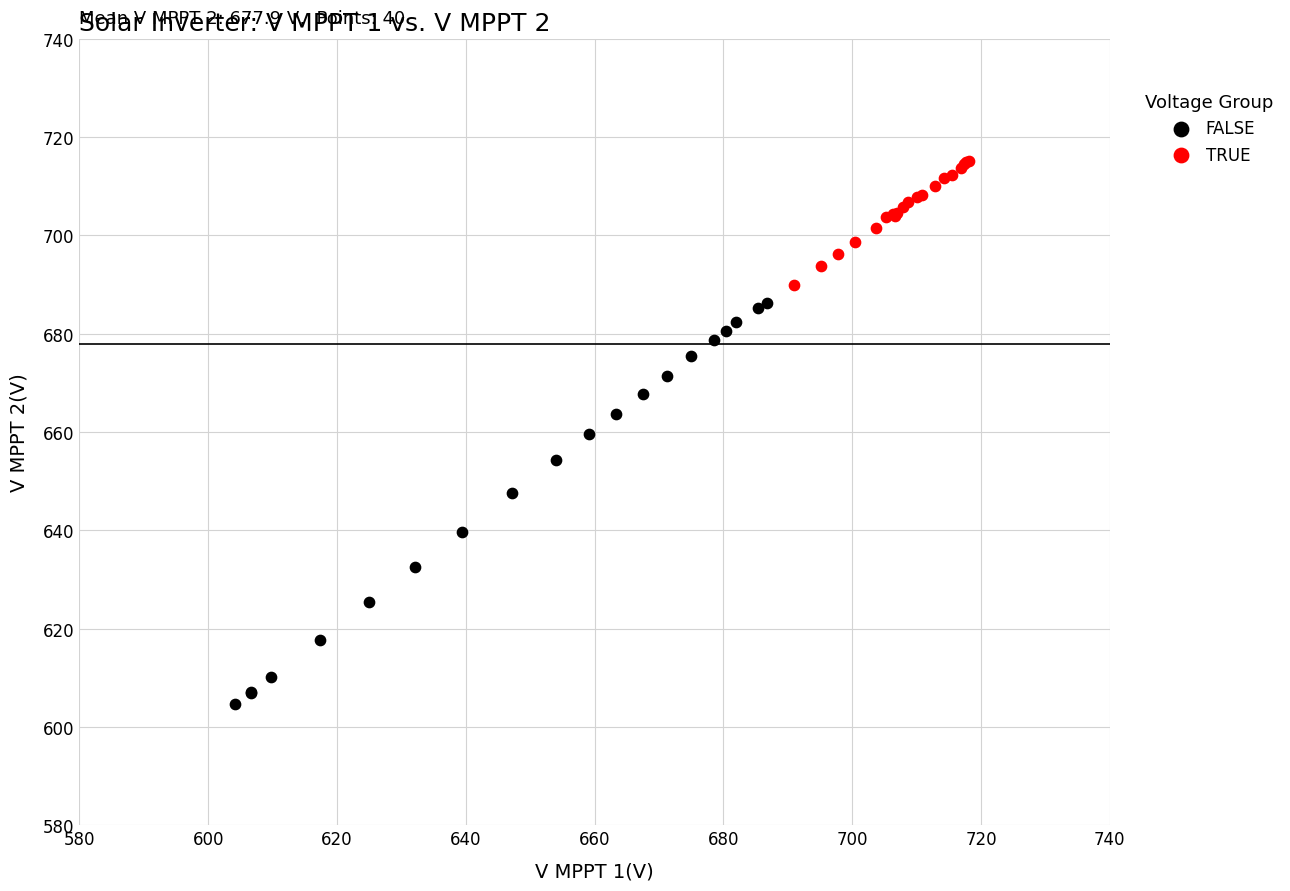

Which series reaches the minimum Y coordinate?

FALSE